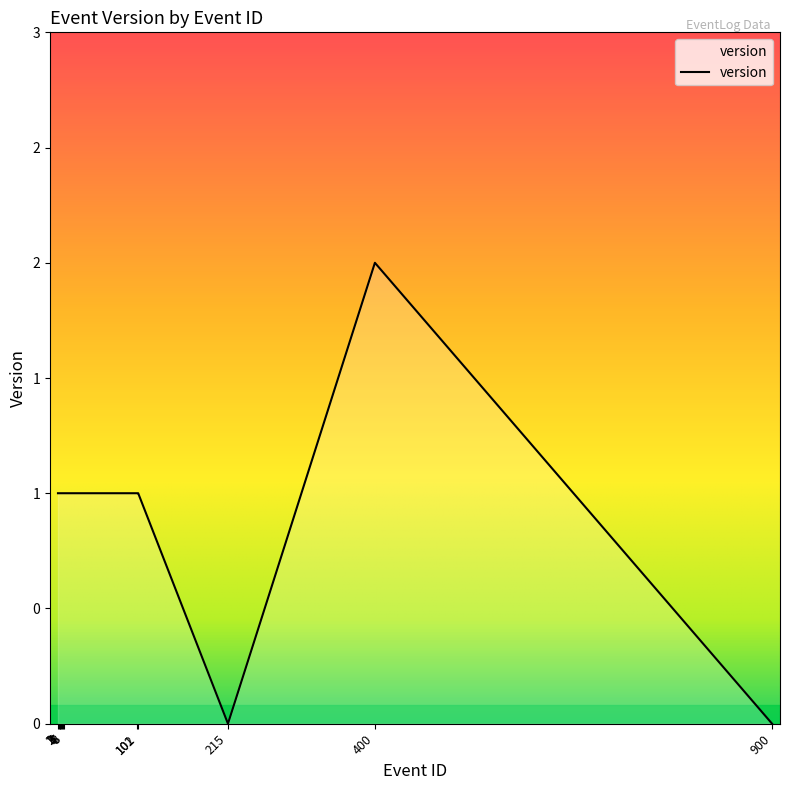

Does the chart display data point markers on the line(s)?

No